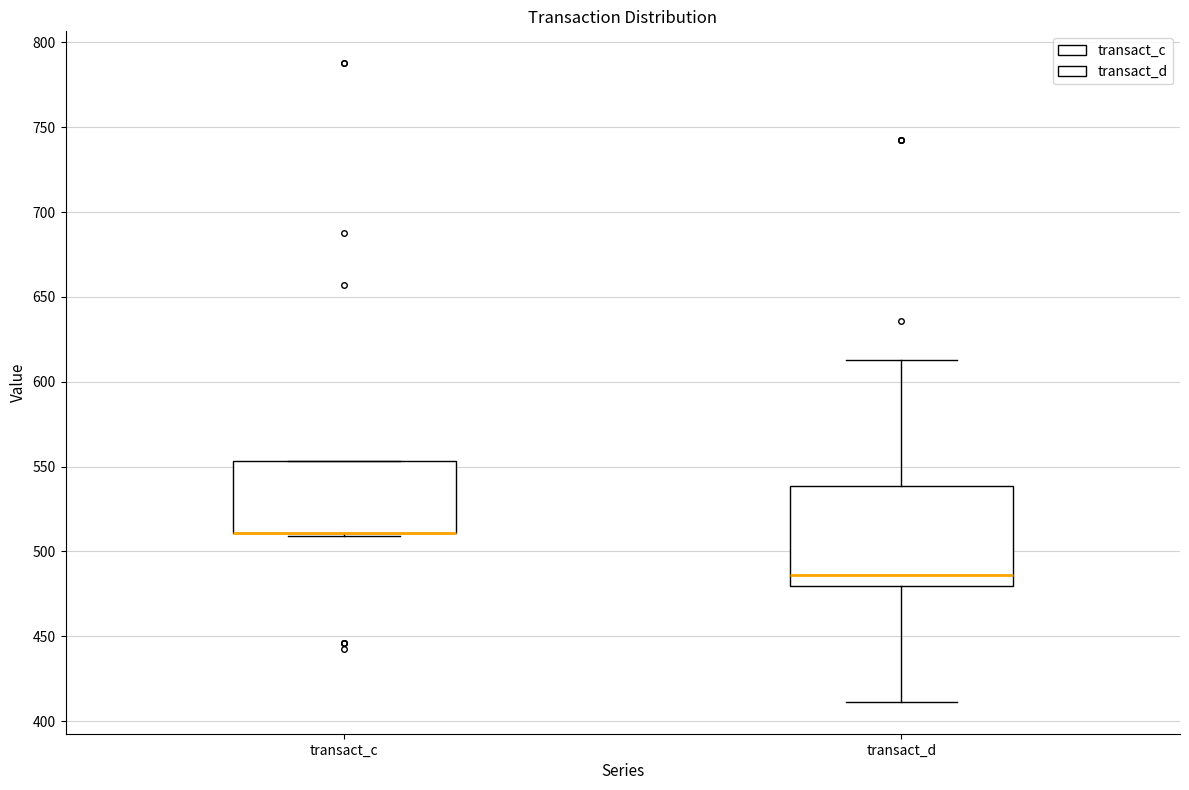

Reading left to right, transcribe this box plot: for each box, give where its median line is, the range the box spans, and where its two whiskers end, as read against the y-axis. The values are not printed on the chart, so give them approximately, as read against the axis.

transact_c: median 510 (drawn on the box's lower edge), box 510 to 555, whiskers 510 to 555
transact_d: median 485, box 480 to 540, whiskers 410 to 615